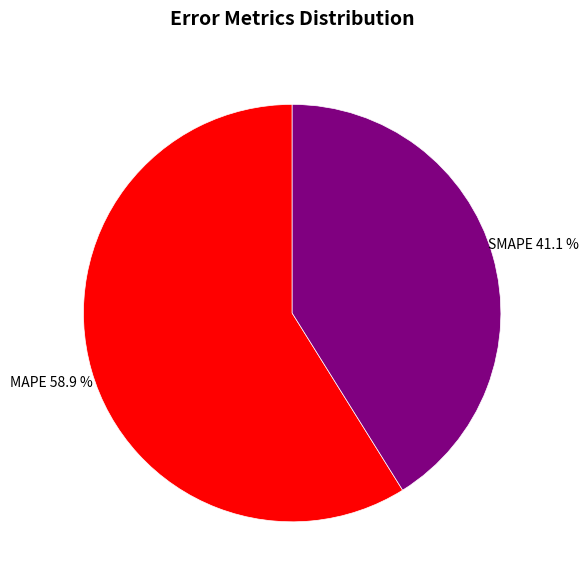

To the nearest percent, what portion does MAPE represent?

59%